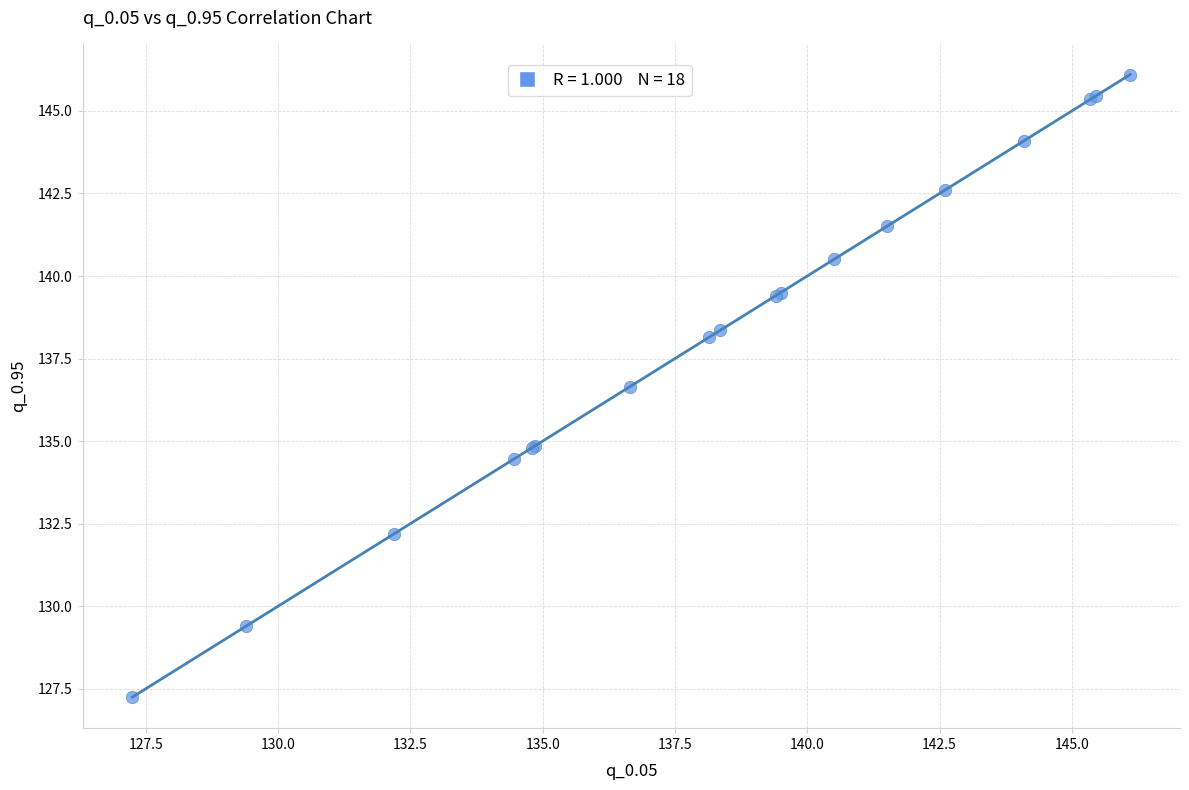

What Y value in the scatter plot is closest to 136?

136.7